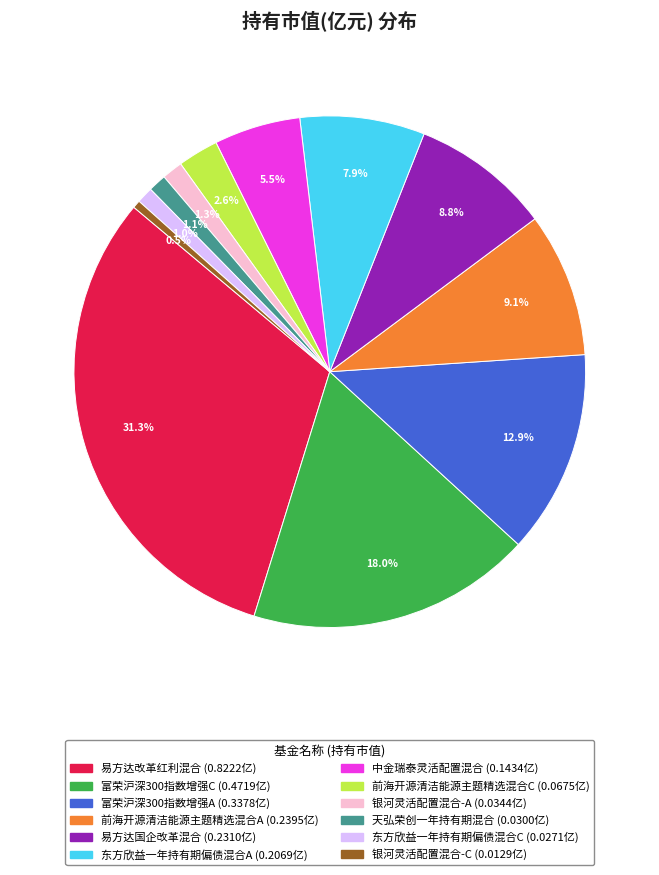

Which slice is the smallest?

银河灵活配置混合-C